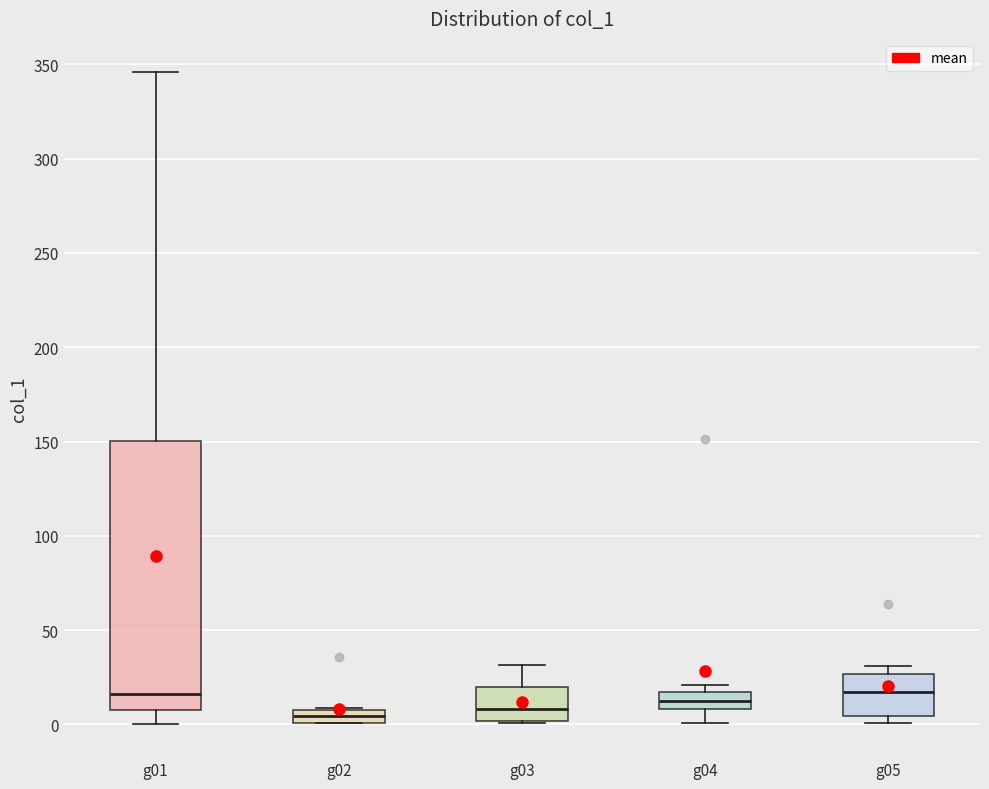

Where is the upper edge of the box for g03 on the y-axis? The values are not printed on the chart, so give them approximately, as read against the axis.

20